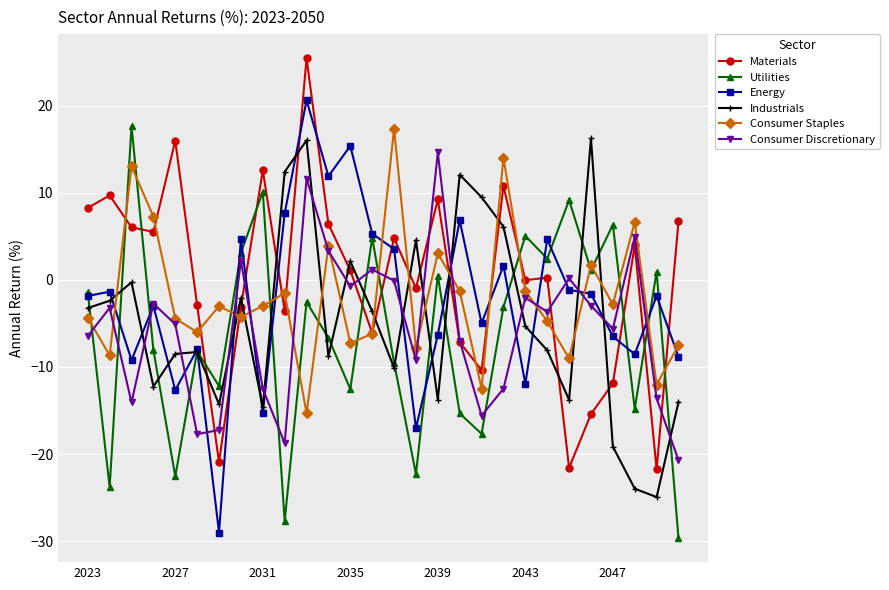

What is the maximum value for Consumer Staples?

17.4